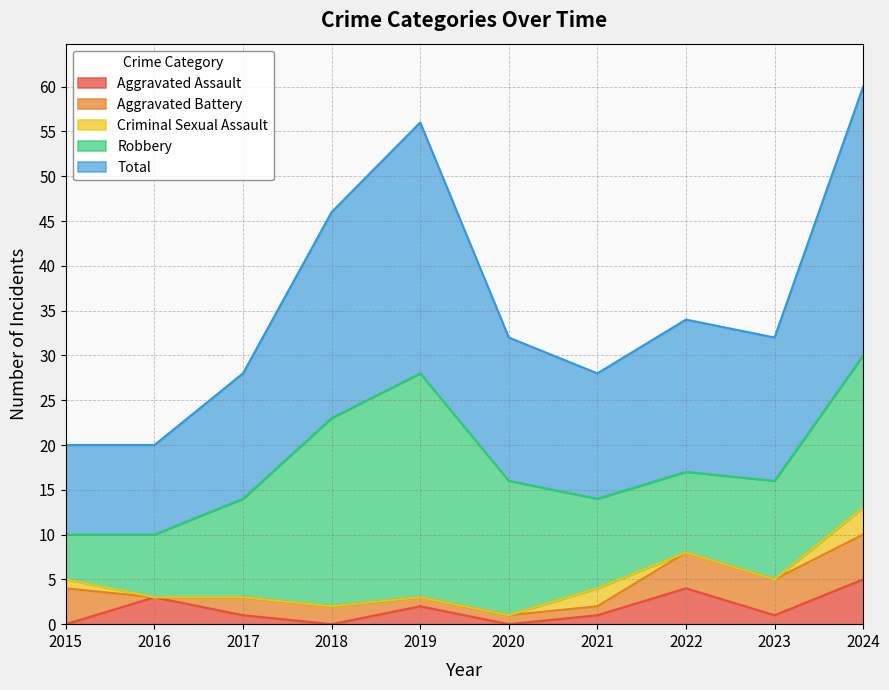

Which category has the lowest value in the Total series?

2015